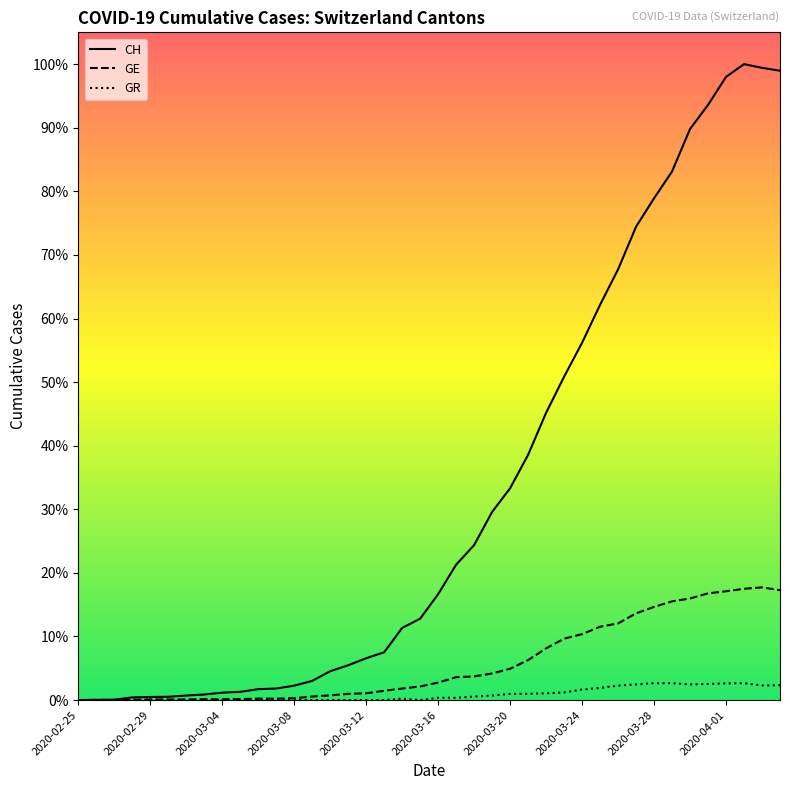

Rank the categories by GE value from highest to lowest.

2020-04-03, 2020-04-02, 2020-04-04, 2020-04-01, 2020-03-31, 2020-03-30, 2020-03-29, 2020-03-28, 2020-03-27, 2020-03-26, 2020-03-25, 2020-03-24, 2020-03-23, 2020-03-22, 2020-03-21, 2020-03-20, 2020-03-19, 2020-03-18, 2020-03-17, 2020-03-16, 2020-03-15, 2020-03-14, 2020-03-13, 2020-03-12, 2020-03-11, 2020-03-10, 2020-03-09, 2020-03-08, 2020-03-06, 2020-03-07, 2020-03-05, 2020-03-03, 2020-03-04, 2020-02-29, 2020-03-01, 2020-03-02, 2020-02-28, 2020-02-26, 2020-02-27, 2020-02-25